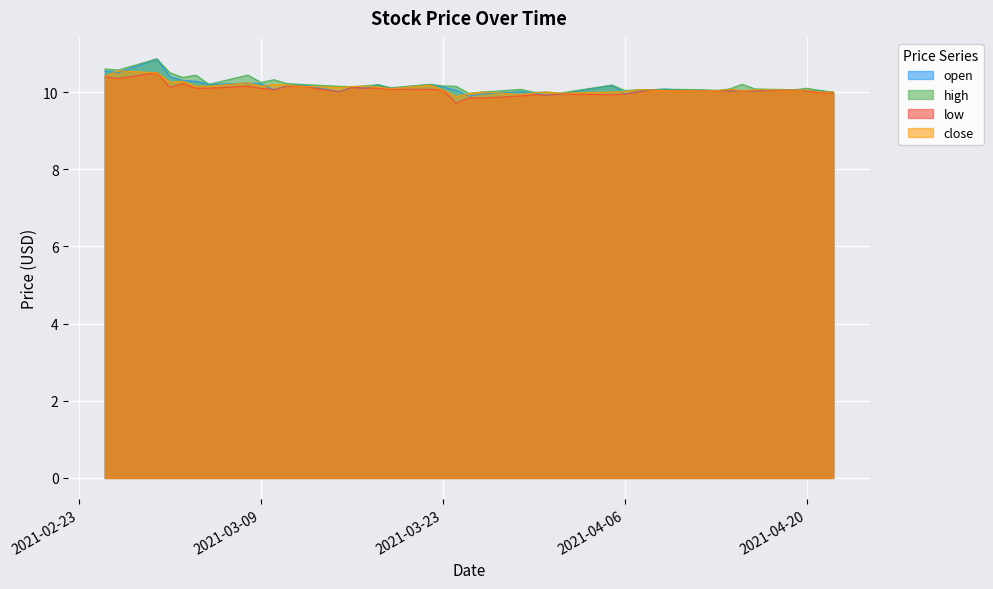

Rank the series by their average value, from lowest to highest.

low, close, open, high